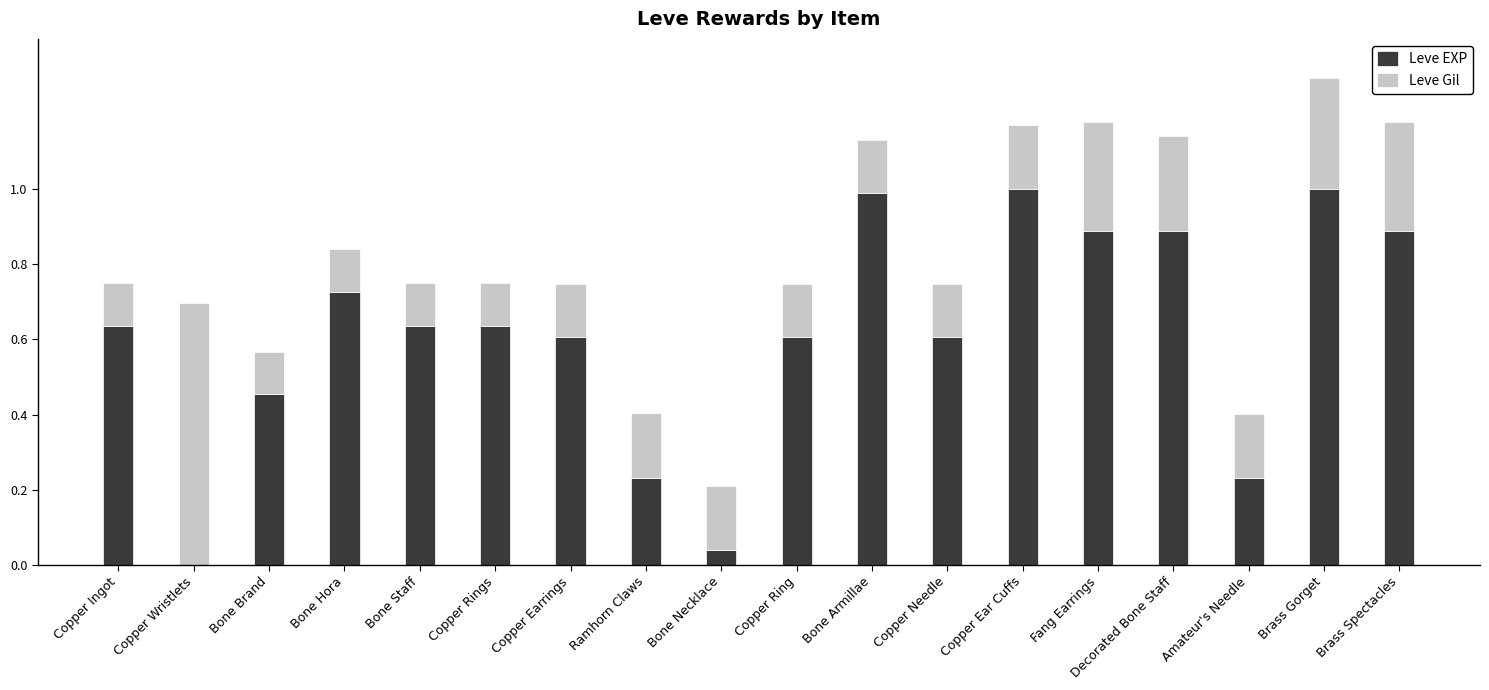

True or false: Leve EXP has a value of 1.0 at Bone Armillae.

True